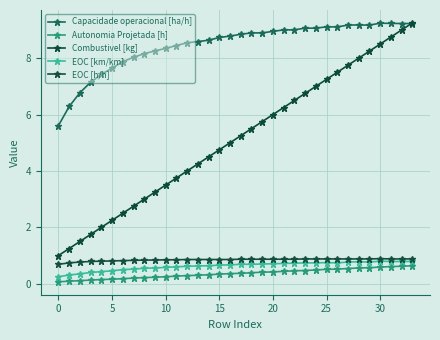

Which category has the lowest value in the Capacidade operacional [ha/h] series?

0